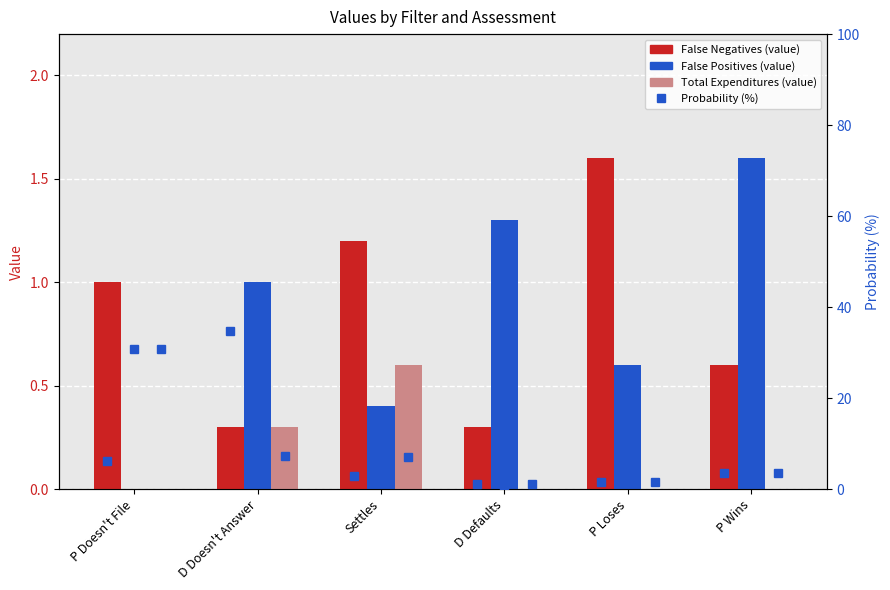

What is the difference between the maximum and second lowest values in the Total Expenditures series?

0.6